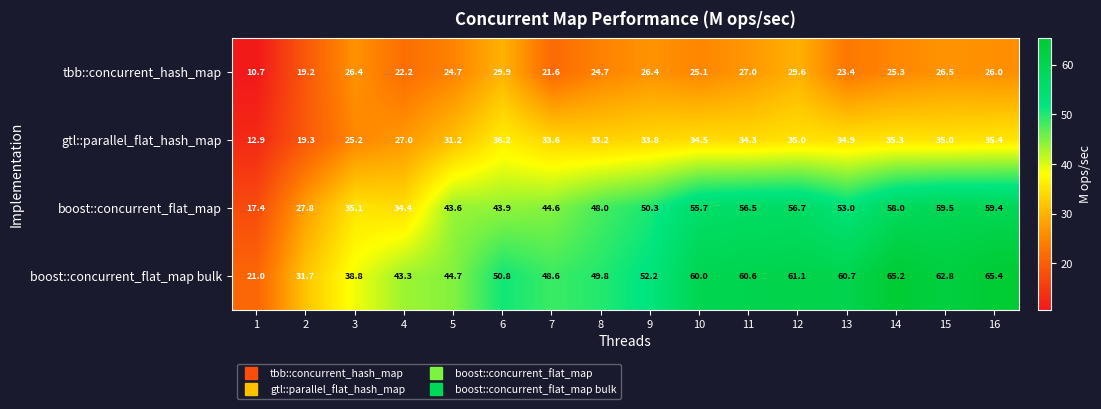

What is the spread (max minus min) of values at 10?

34.9